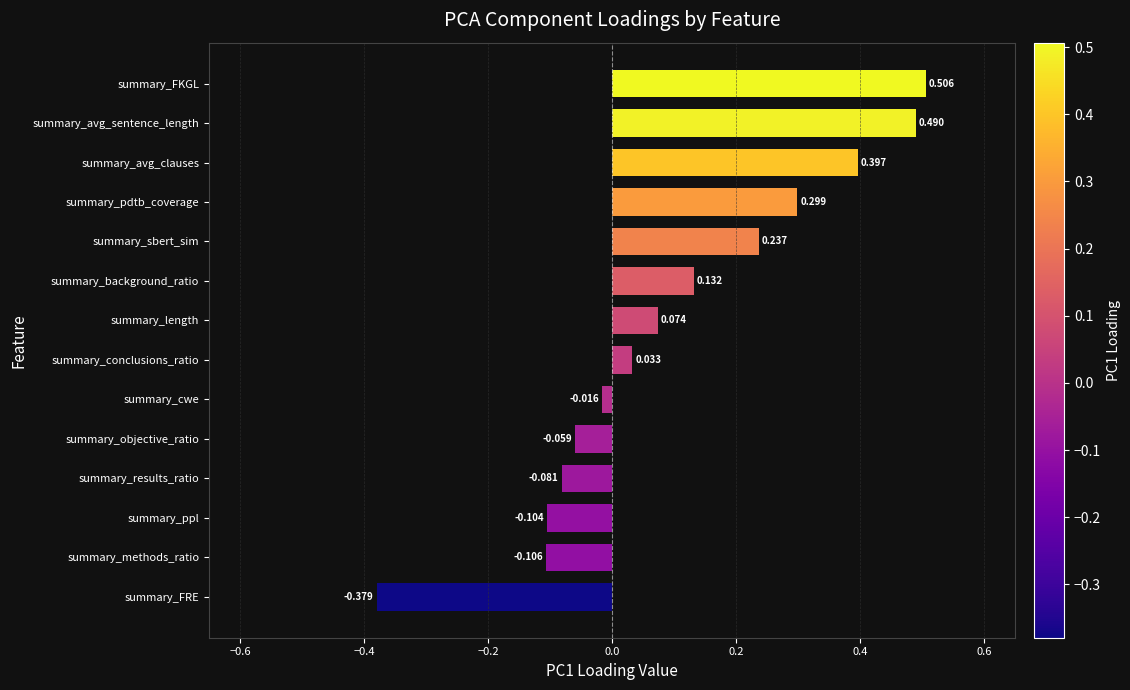

Are the bars grouped side by side (vs. stacked)?

No